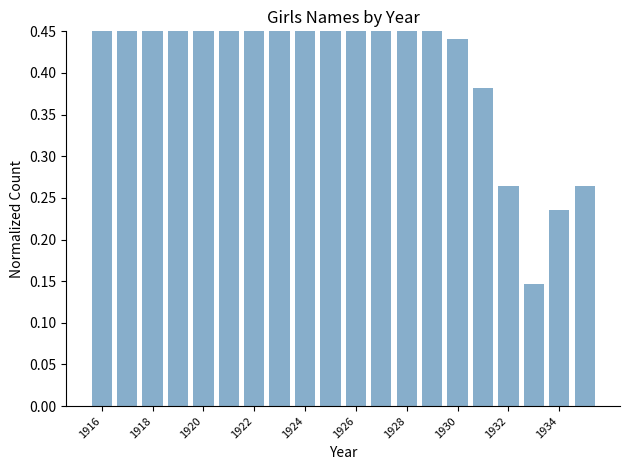

How many distinct data groups are displayed?

1